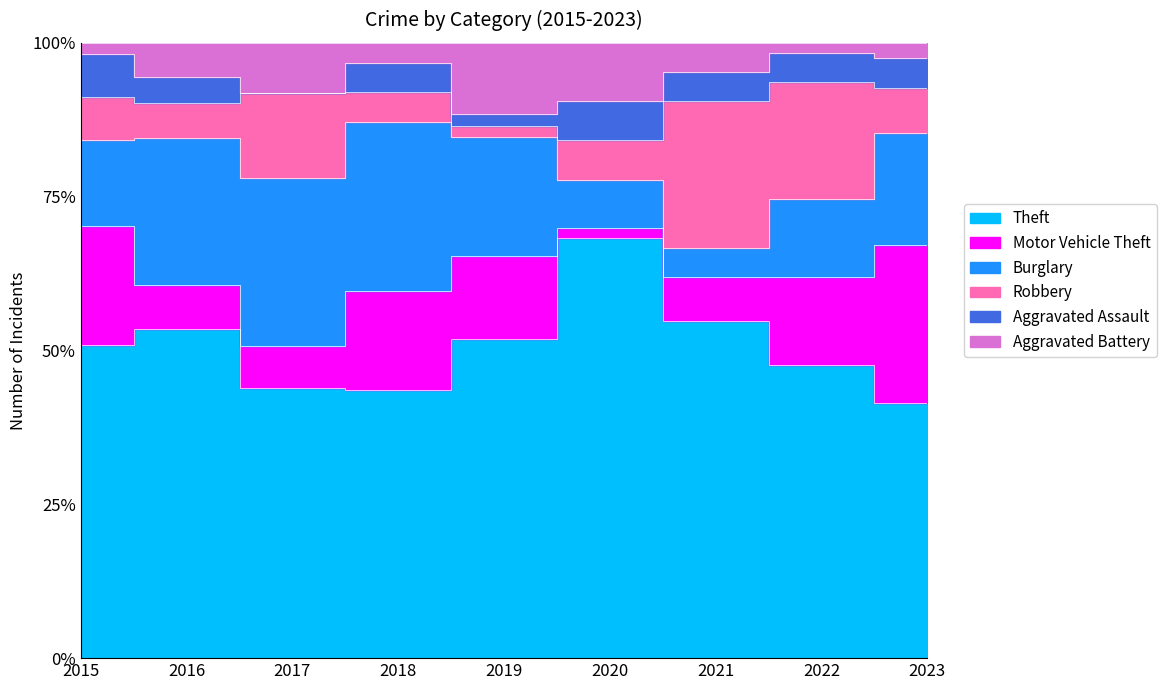

True or false: Theft has a value of 5 at 2021.

False